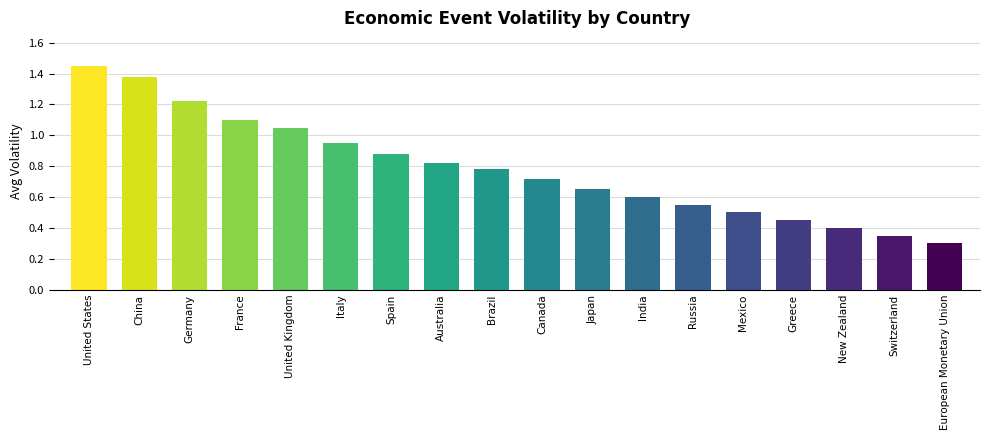

List the labels in order of value, largest first.

United States, China, Germany, France, United Kingdom, Italy, Spain, Australia, Brazil, Canada, Japan, India, Russia, Mexico, Greece, New Zealand, Switzerland, European Monetary Union